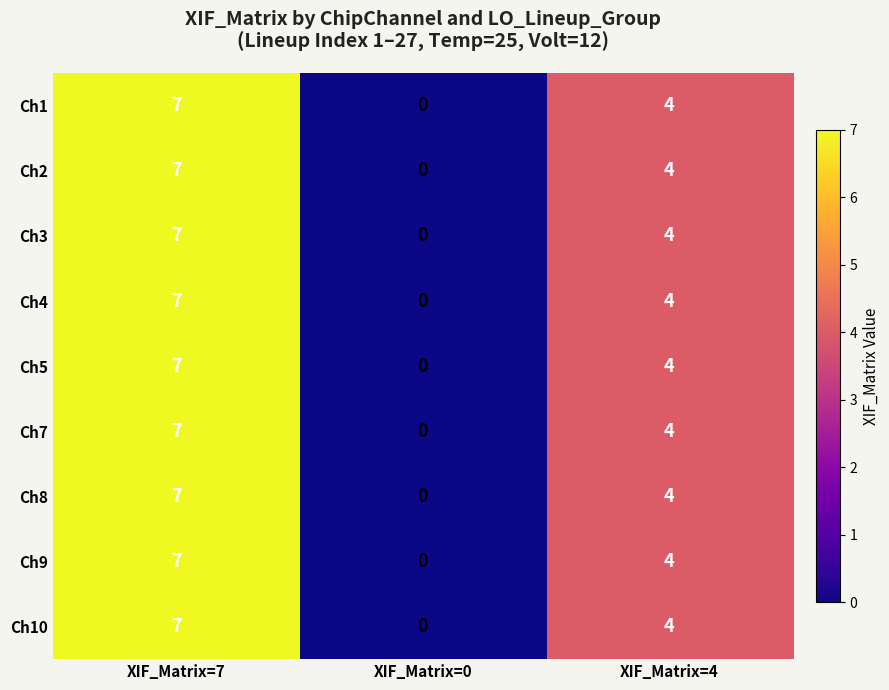

Is the value of Ch3 at XIF_Matrix=4 greater than the value of Ch2 at XIF_Matrix=0?

Yes